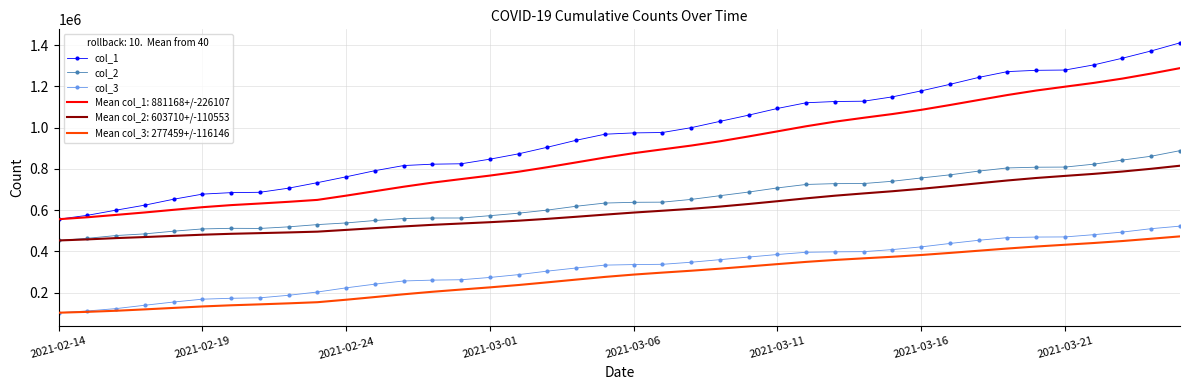

What are all the series names shown in the legend?

col_1, col_2, col_3, Mean col_1: 881168+/-226107, Mean col_2: 603710+/-110553, Mean col_3: 277459+/-116146